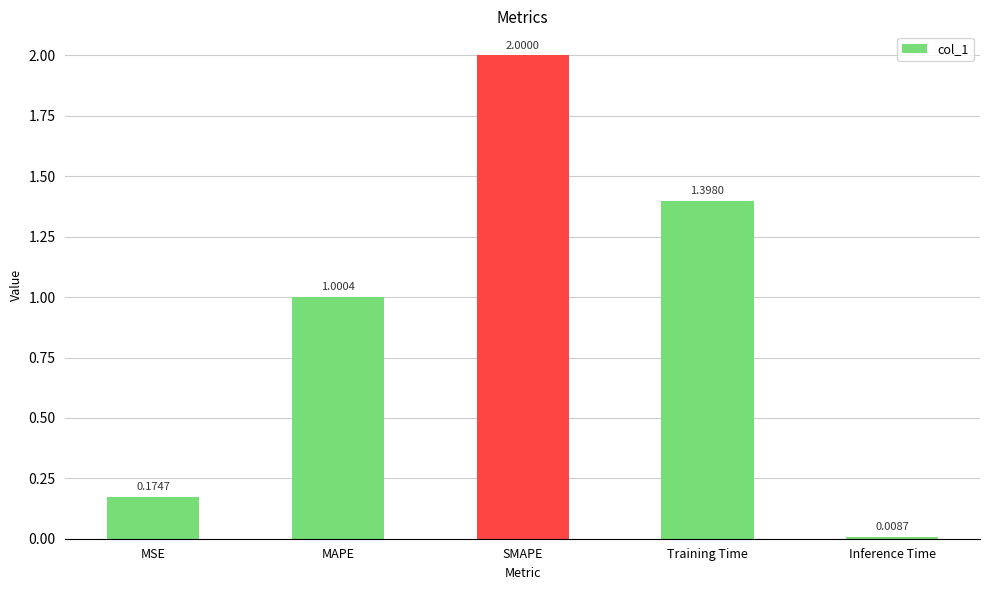

What is the difference between the values at MAPE and MSE?

0.8